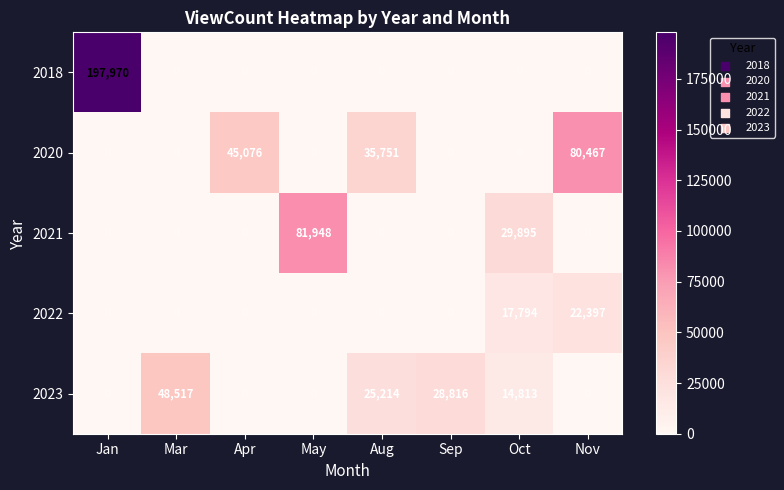

Rank the series by their maximum value, from highest to lowest.

2018, 2021, 2020, 2023, 2022